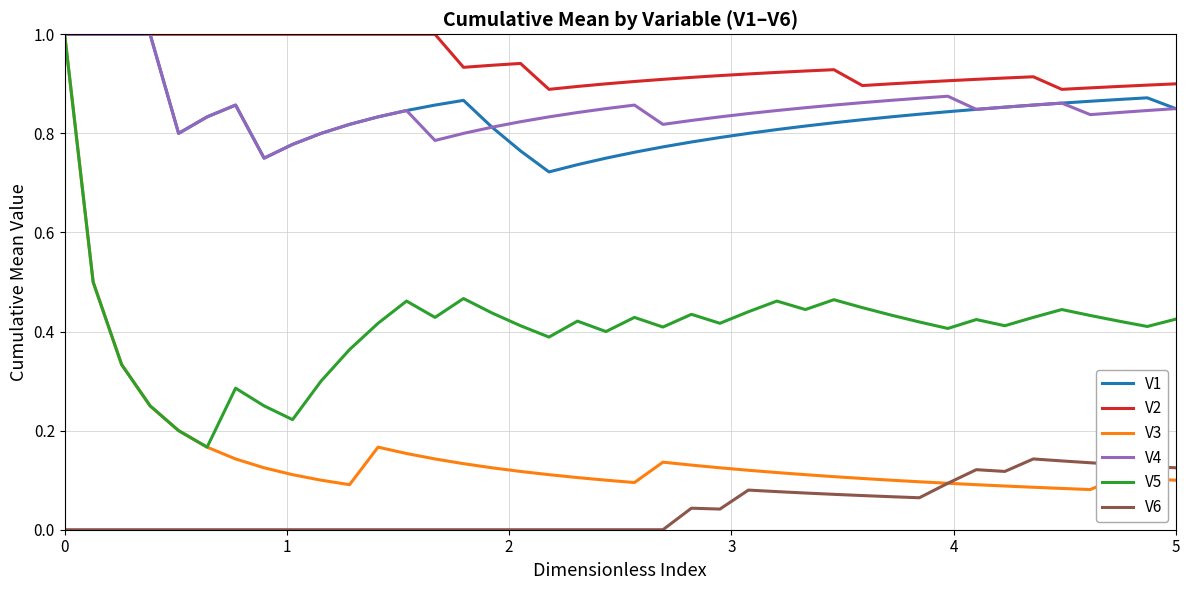

True or false: V6 and V1 intersect in this chart.

False